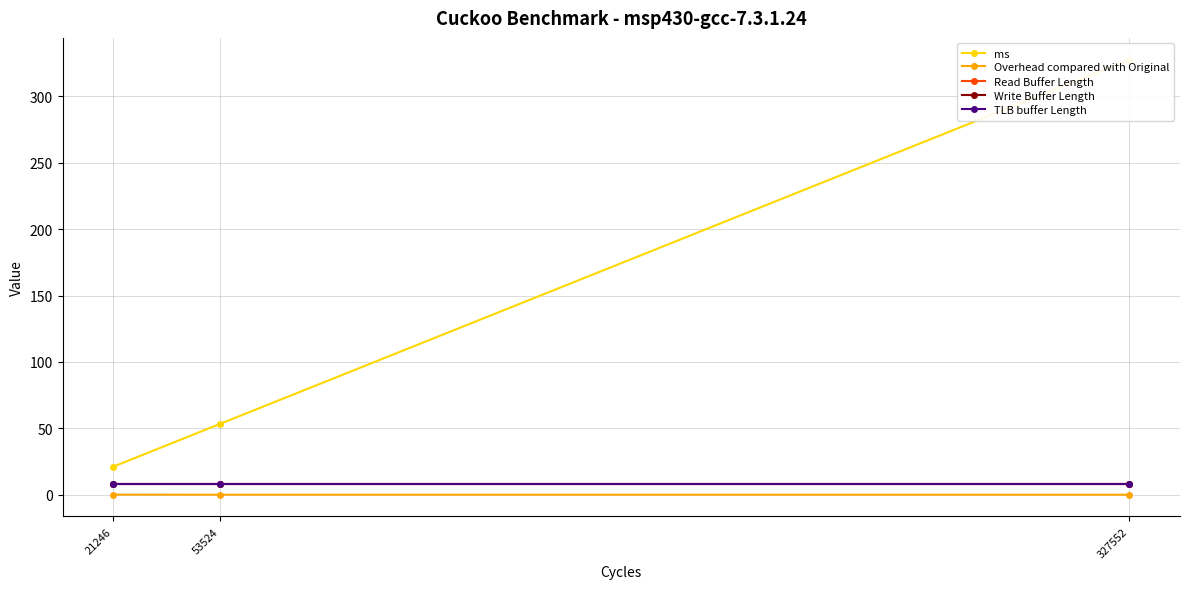

True or false: TLB buffer Length has a value of 8.0 at 327552.

True